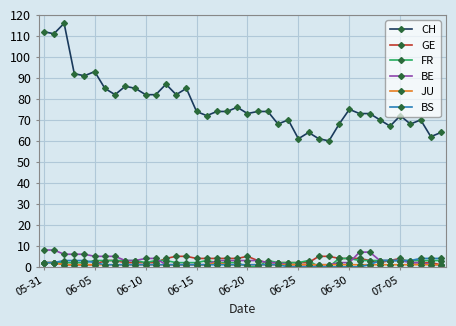

What is the greatest value displayed?

116